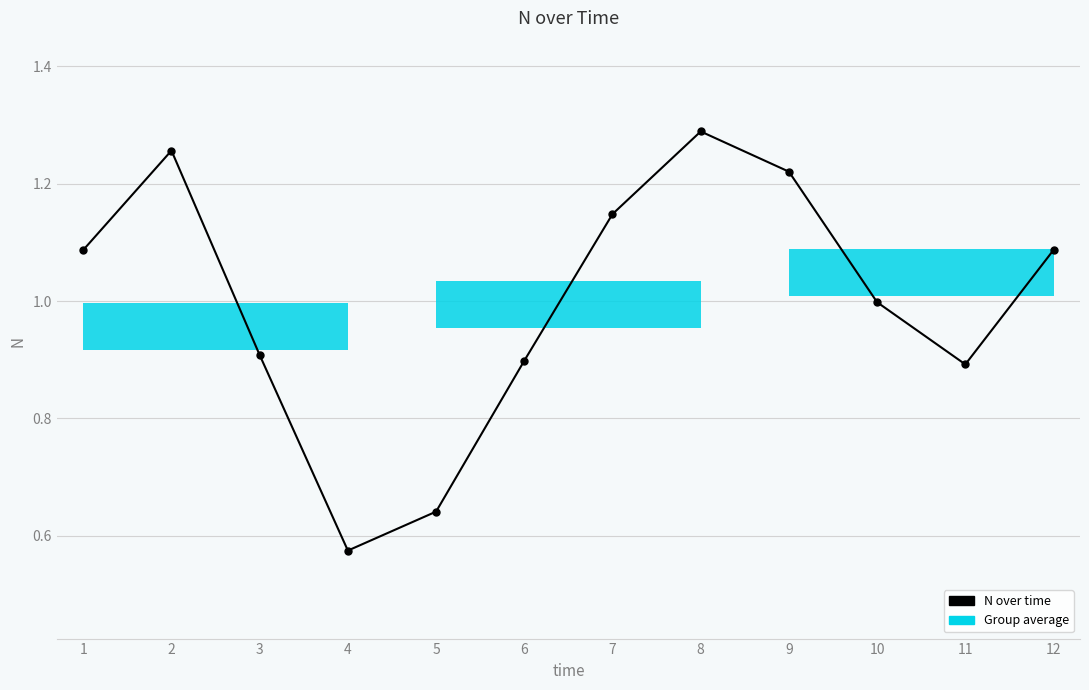

Where is the first local maximum?

2